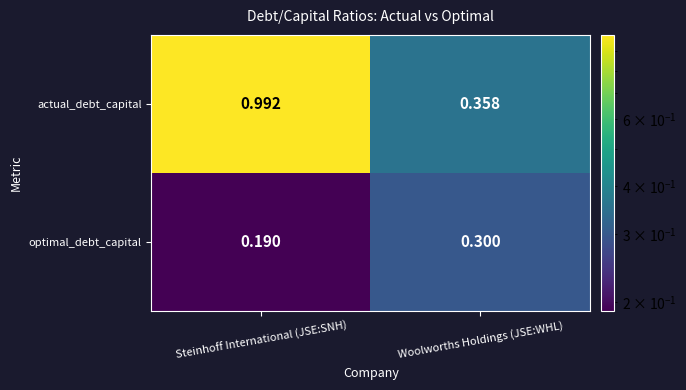

Which series has the largest range (max minus min)?

actual_debt_capital